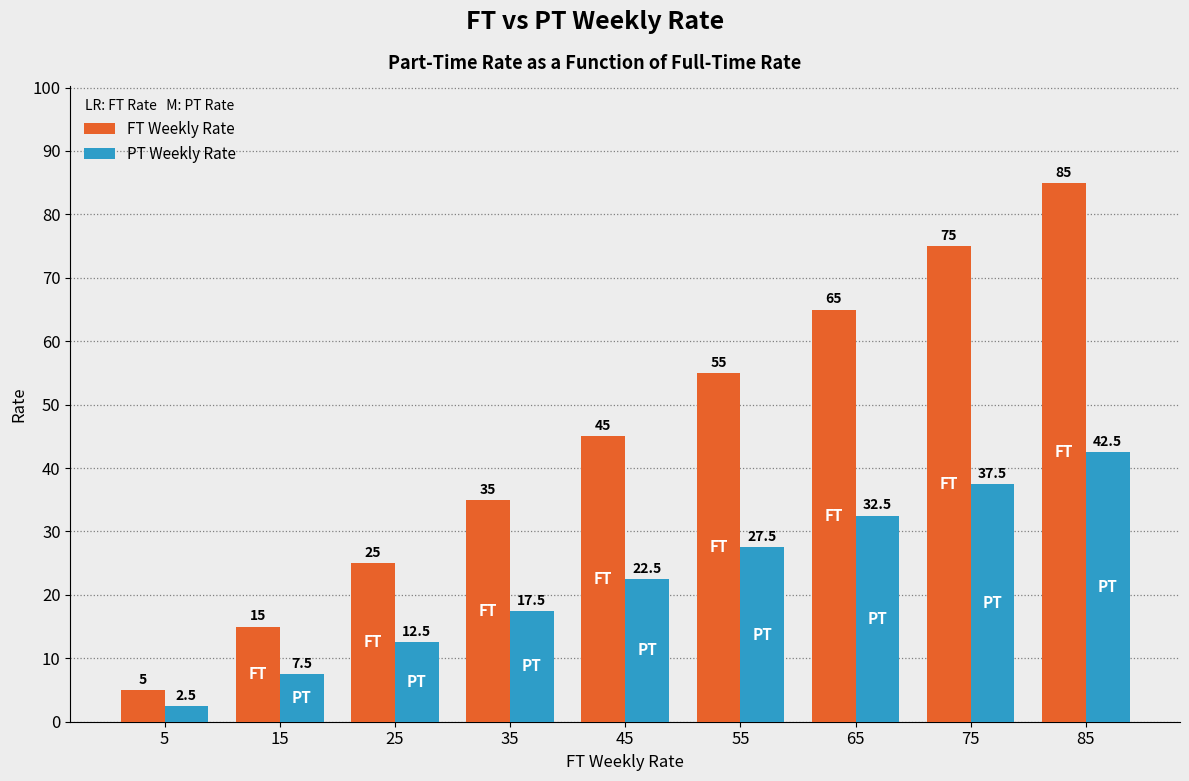

What is the spread (max minus min) of values at 85?

42.5